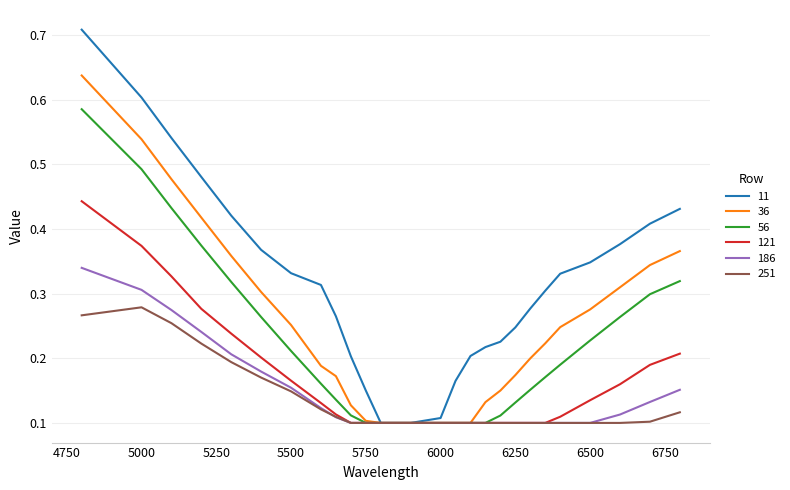

Which series has the widest spread of values?

11